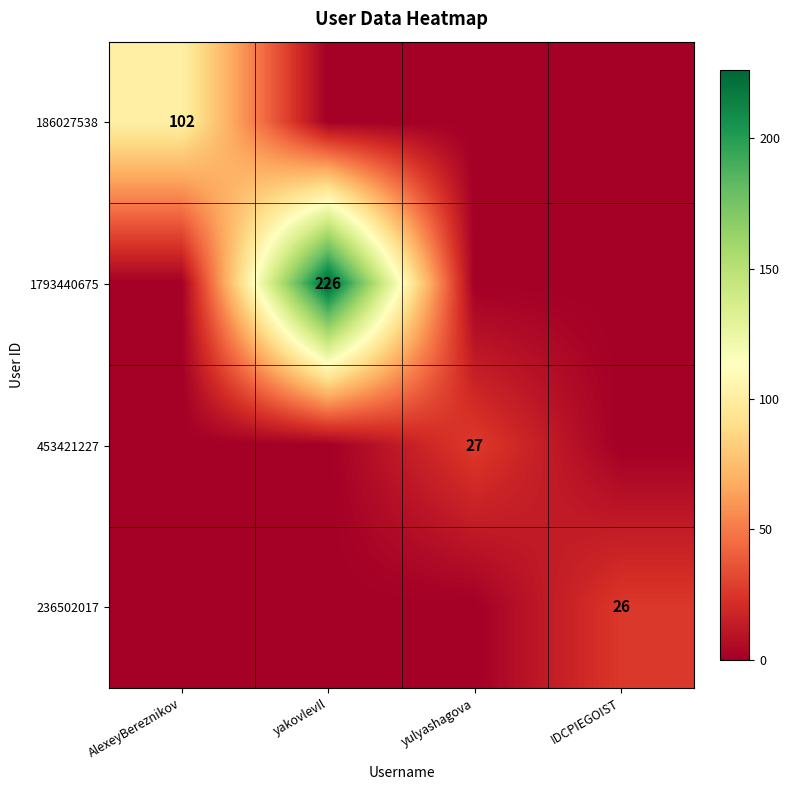

Is it true that 453421227 equals 16 at yulyashagova?

False